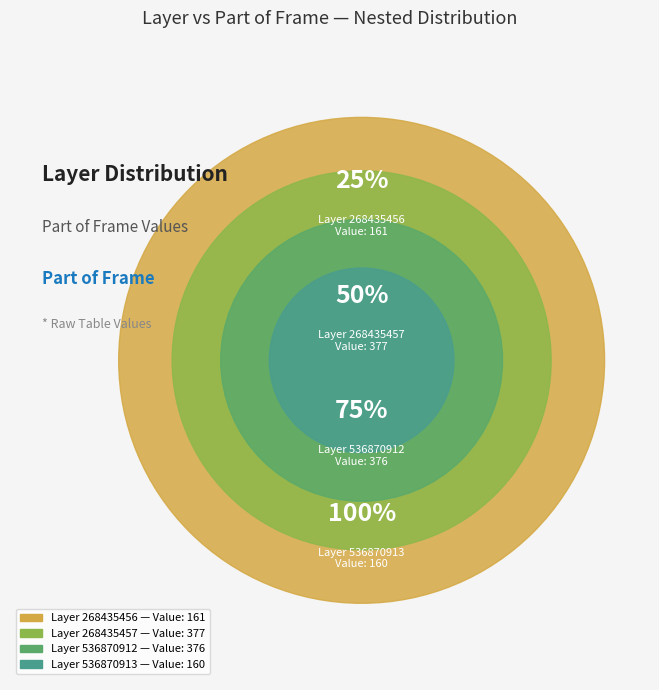

How much of the chart is everything except 268435456?

85.0%